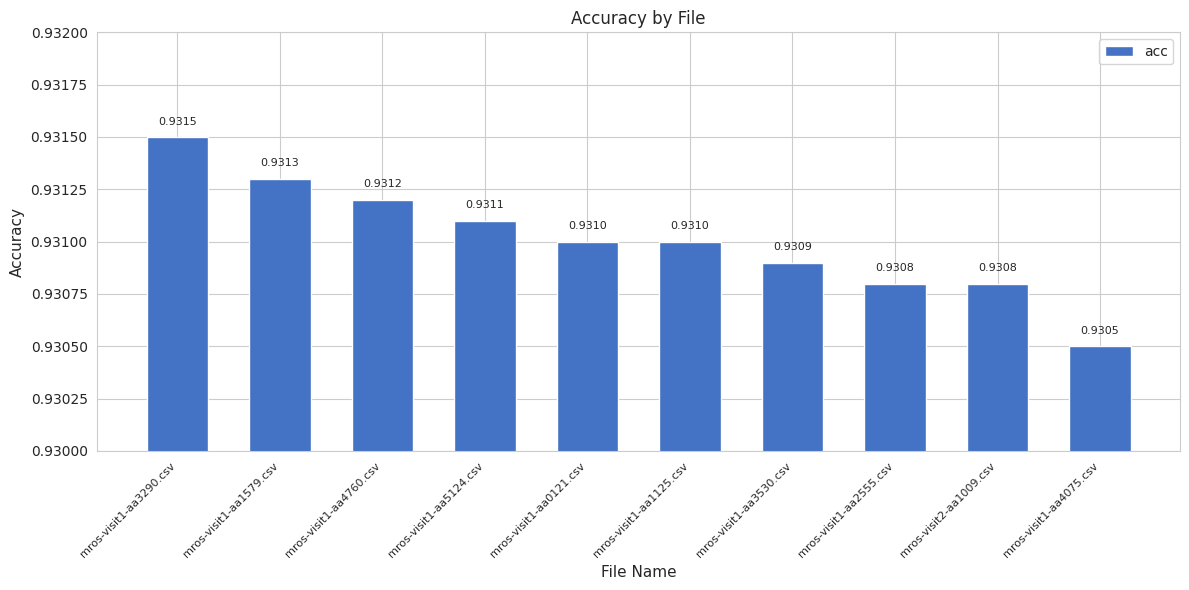

What is the sum of the values at mros-visit1-aa1579.csv and mros-visit1-aa3290.csv?

1.9